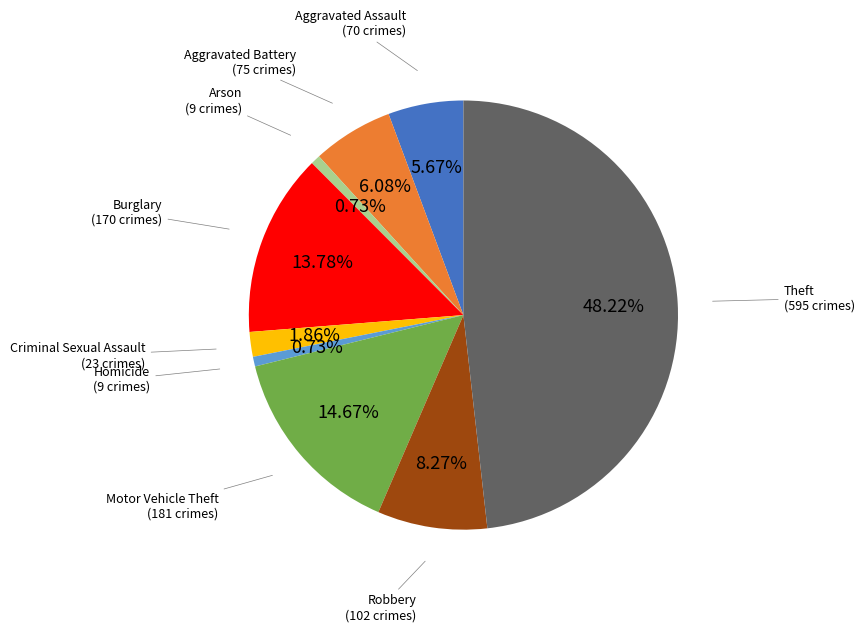

The Criminal Sexual Assault slice represents 2% of the pie. True or false?

True